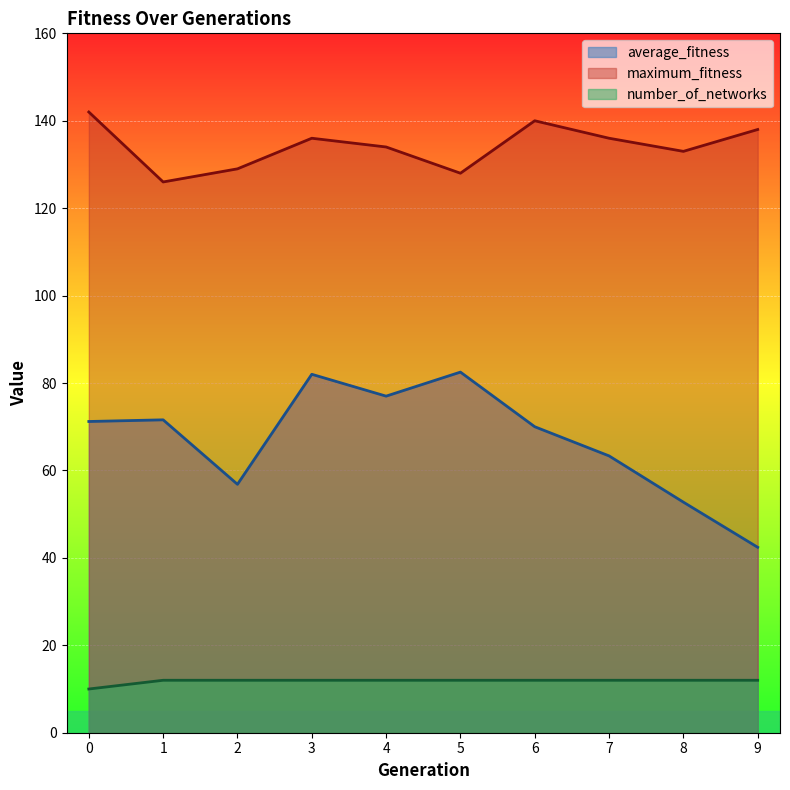

Which series has the largest range (max minus min)?

average_fitness